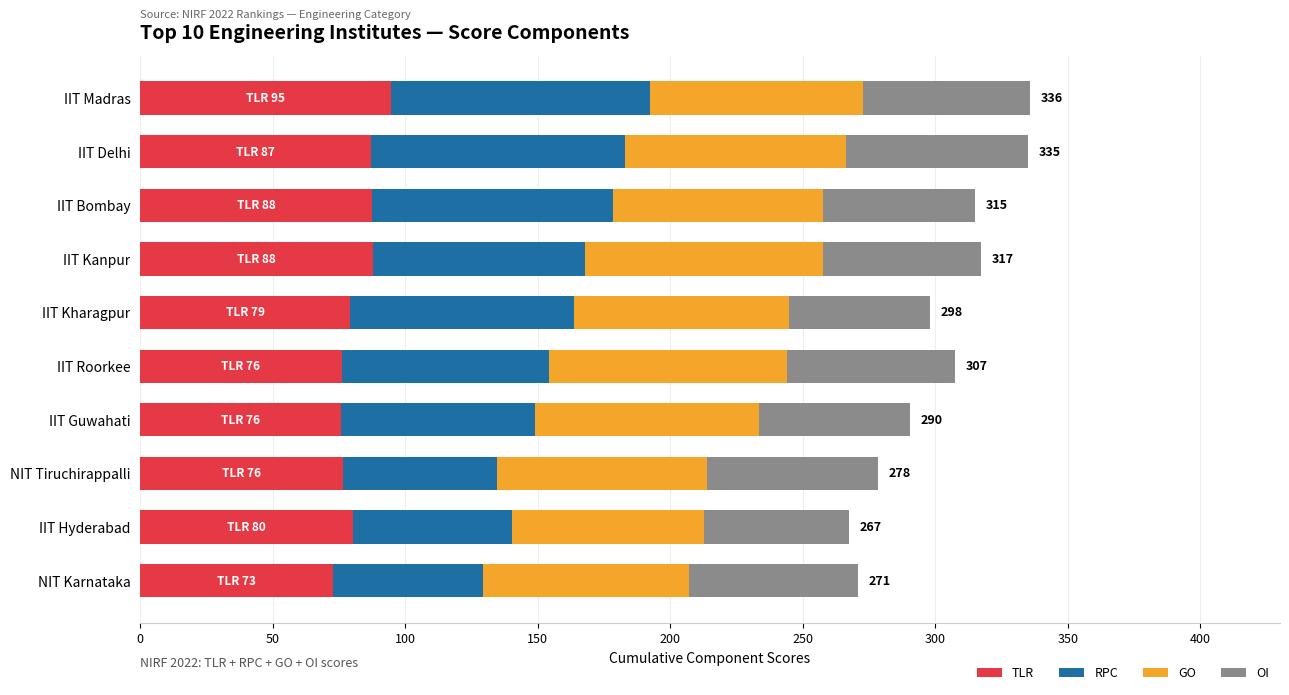

What is the difference between the maximum and second lowest values in the TLR series?

18.7